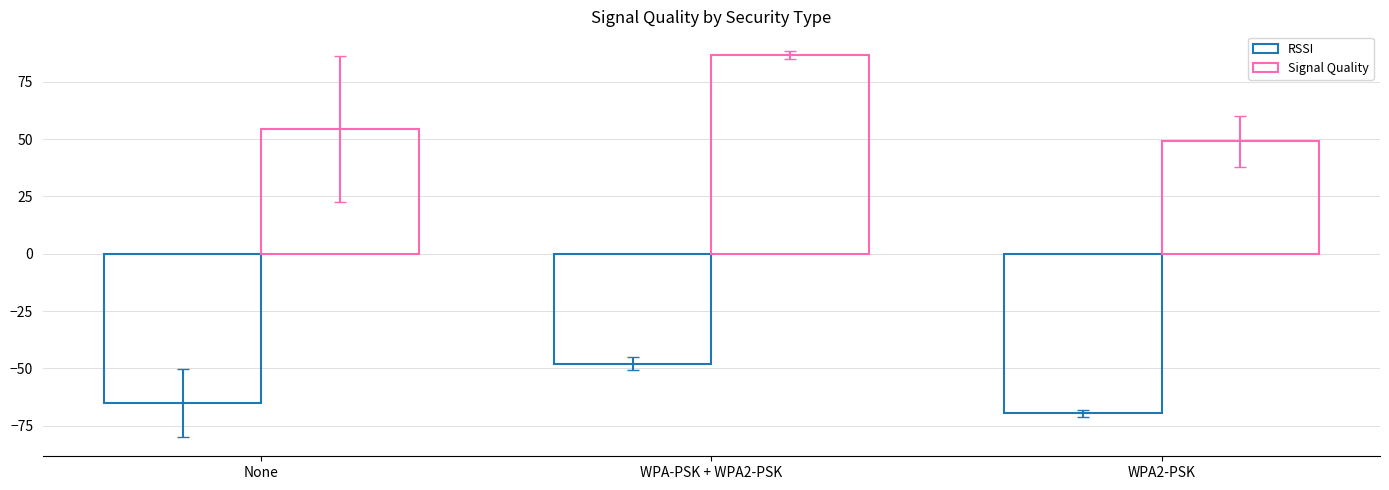

How many bars are there in each group?

2